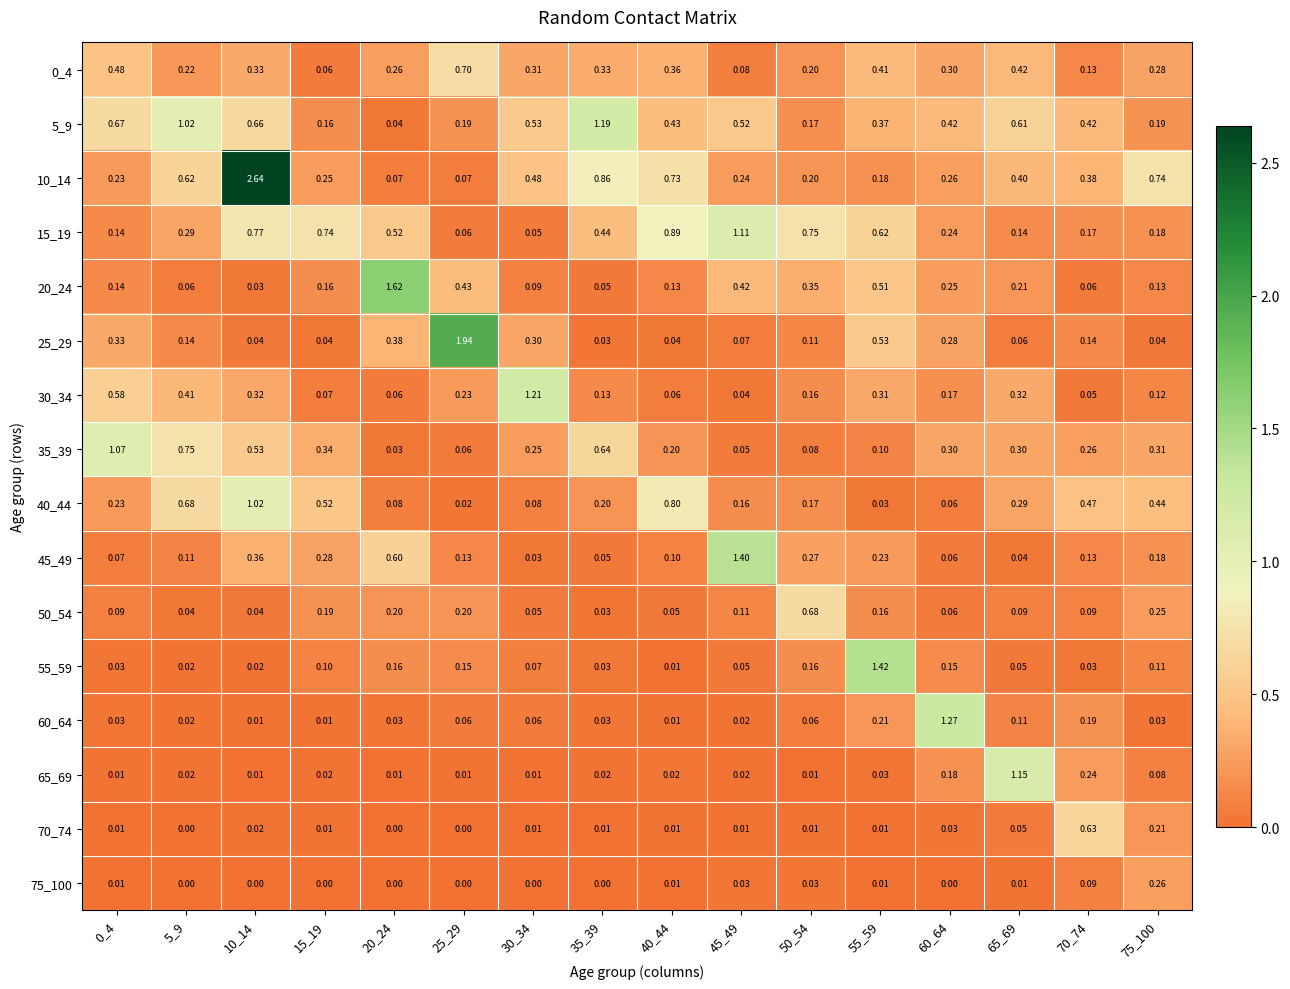

Is the value of 10_14 at 25_29 greater than the value of 5_9 at 40_44?

No